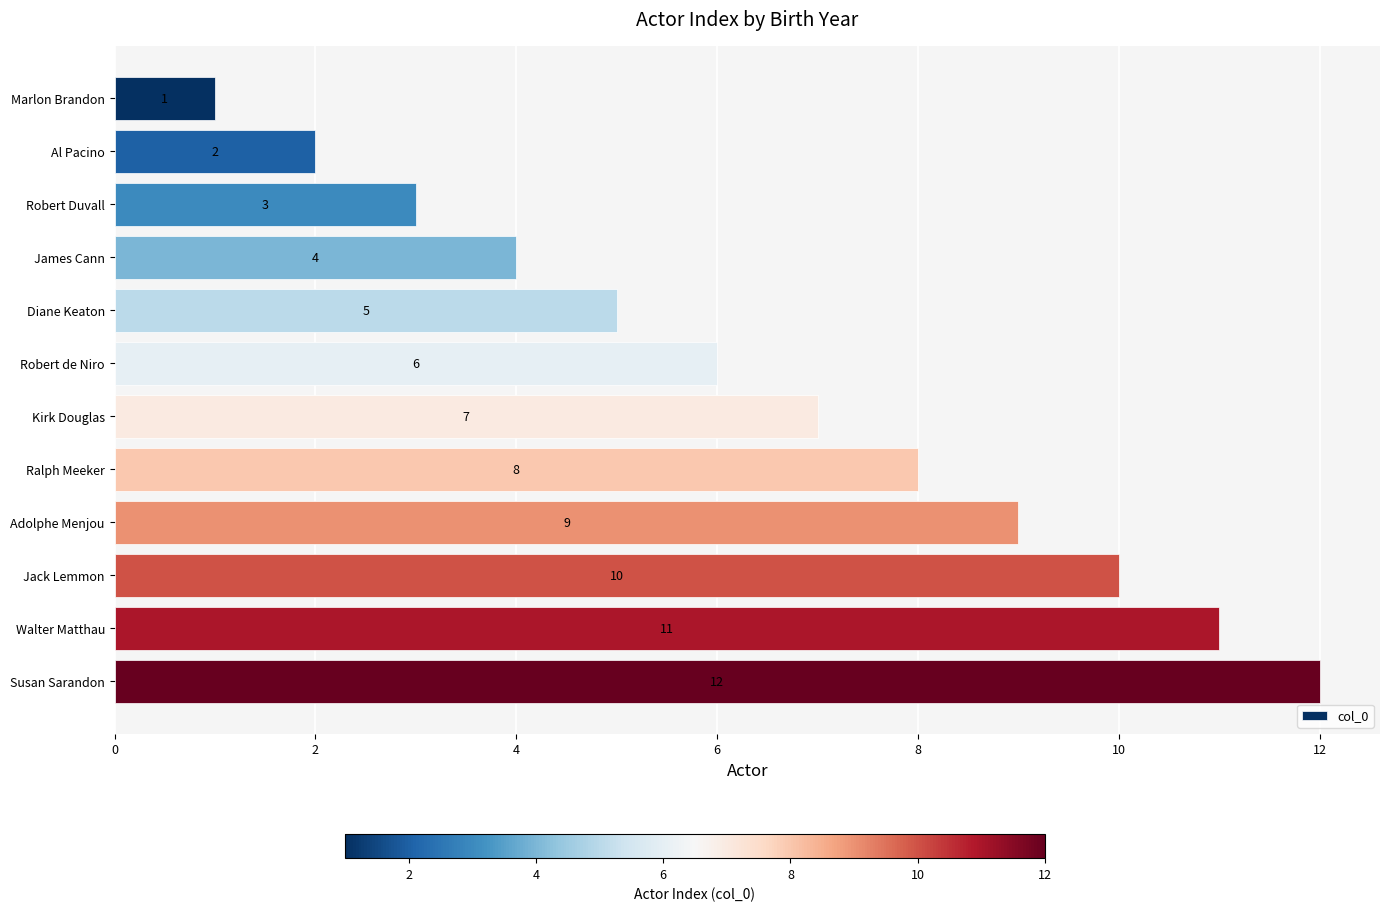

Between Robert de Niro and Robert Duvall, which is larger?

Robert de Niro